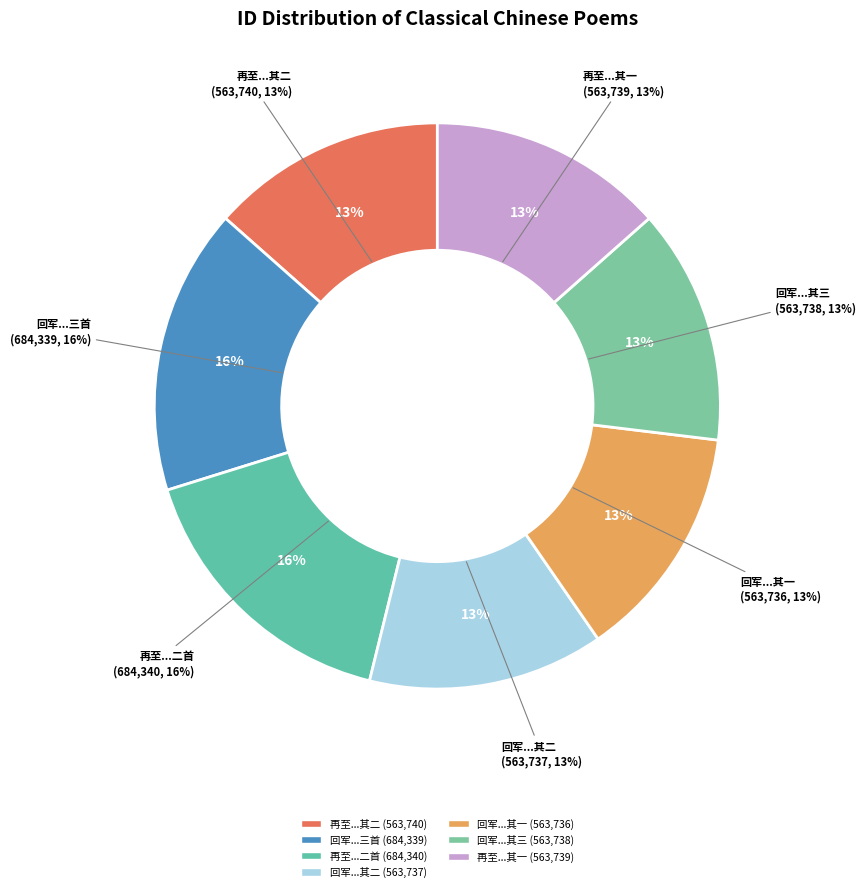

Is there a majority slice in this chart?

No